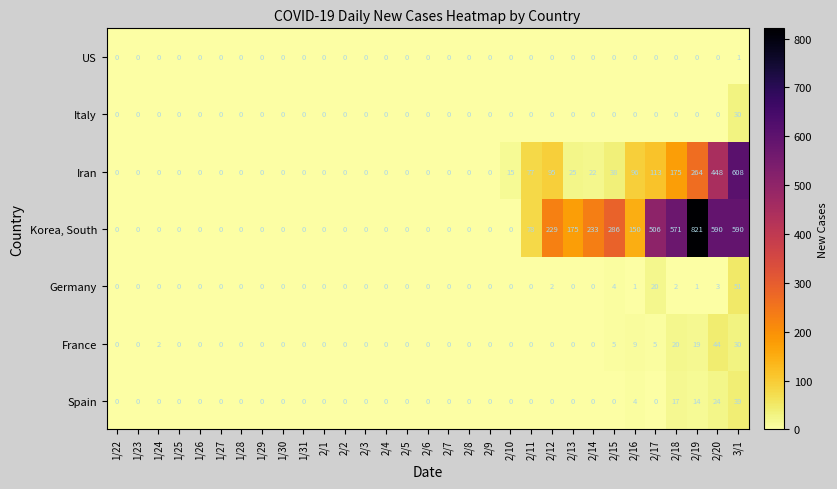

What is the difference between the second highest and minimum values in the Iran series?

448